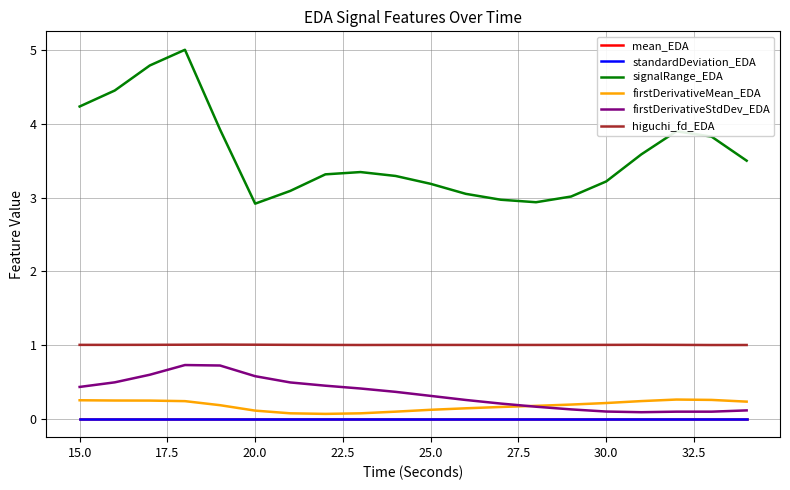

True or false: signalRange_EDA and standardDeviation_EDA intersect in this chart.

False